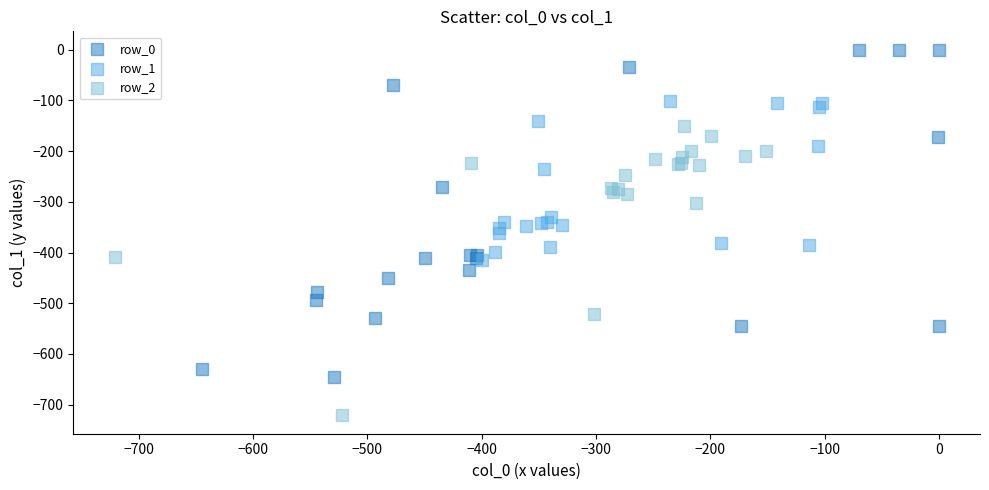

Which series contains the highest Y value?

row_0